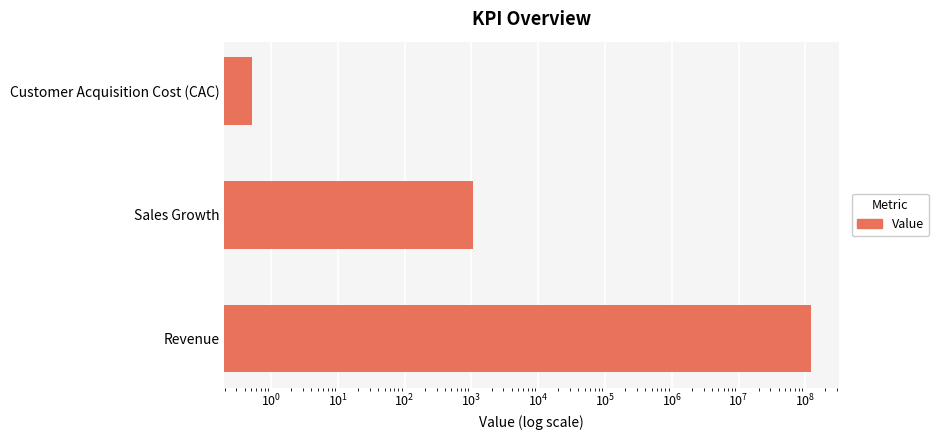

True or false: the data shows 1630.2 at Sales Growth.

False